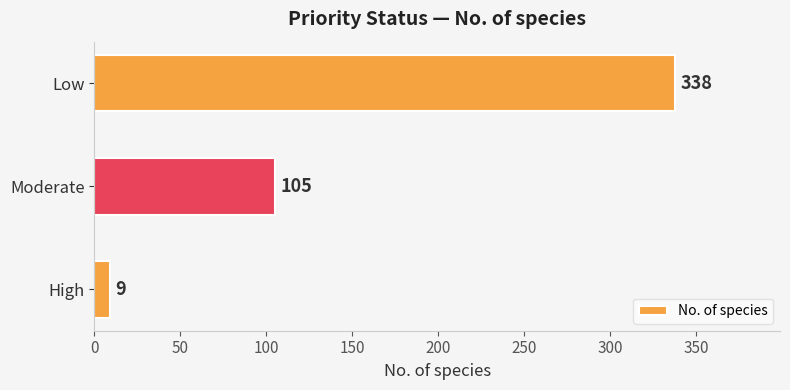

How many bars are there in total?

3